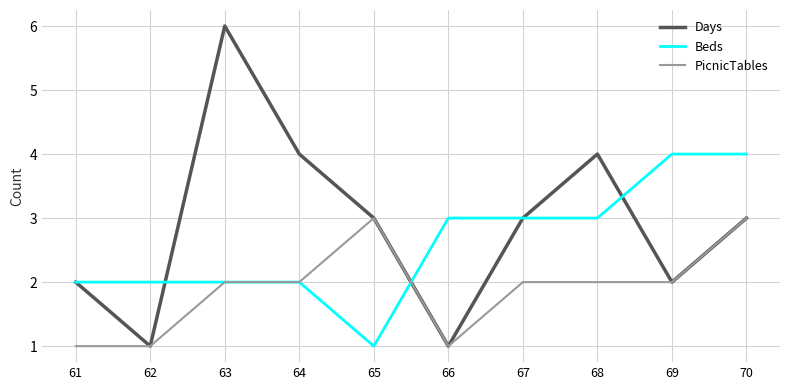

Which category has the highest value across all series?

63